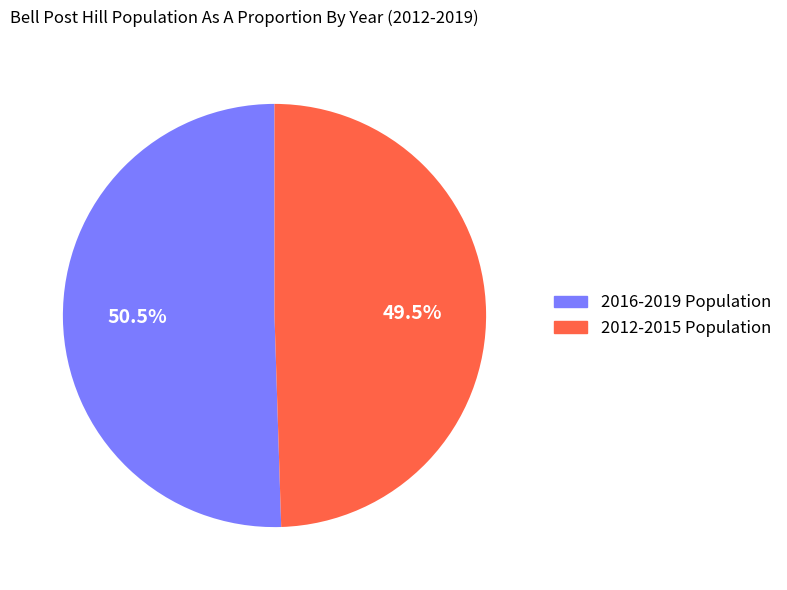

Does any single category account for the majority?

Yes